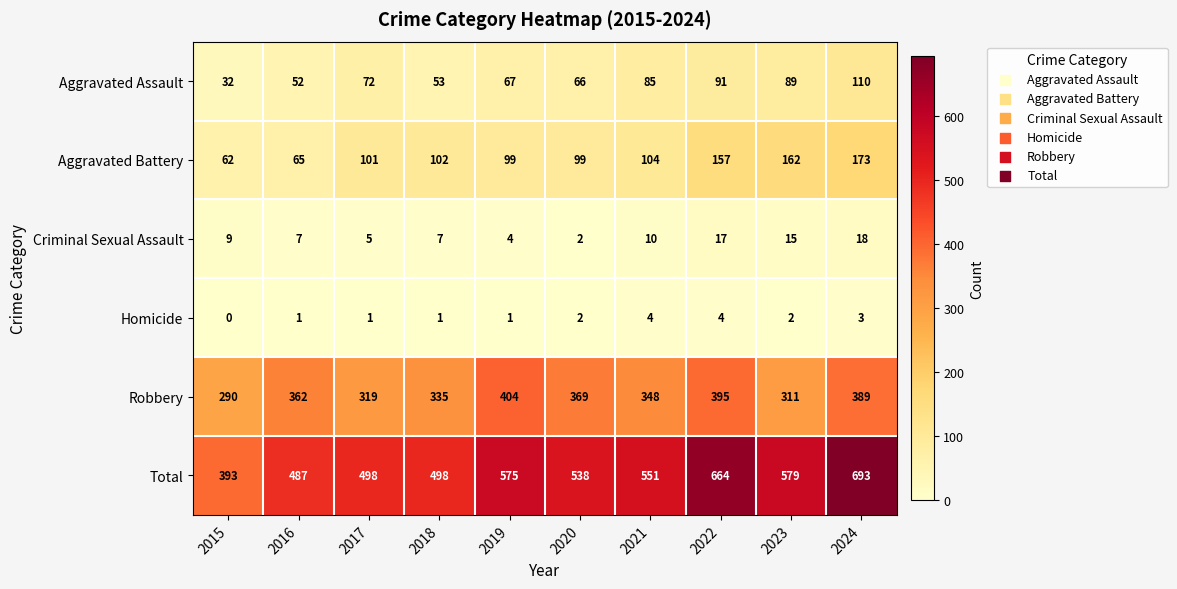

What is the difference between the highest and lowest values at 2018?

497